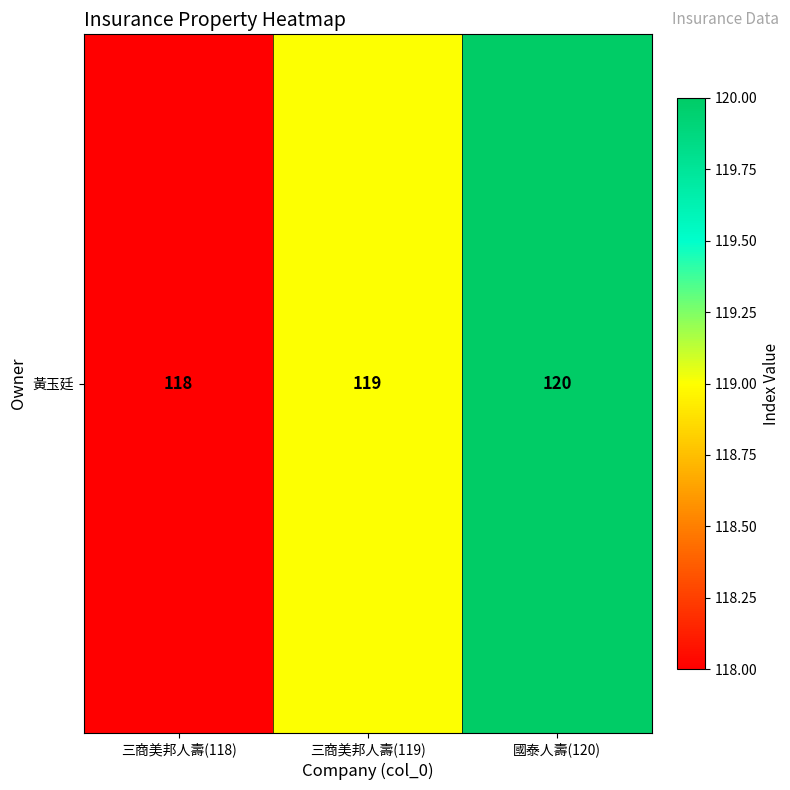

At which label does the data first exceed 119?

國泰人壽(120)